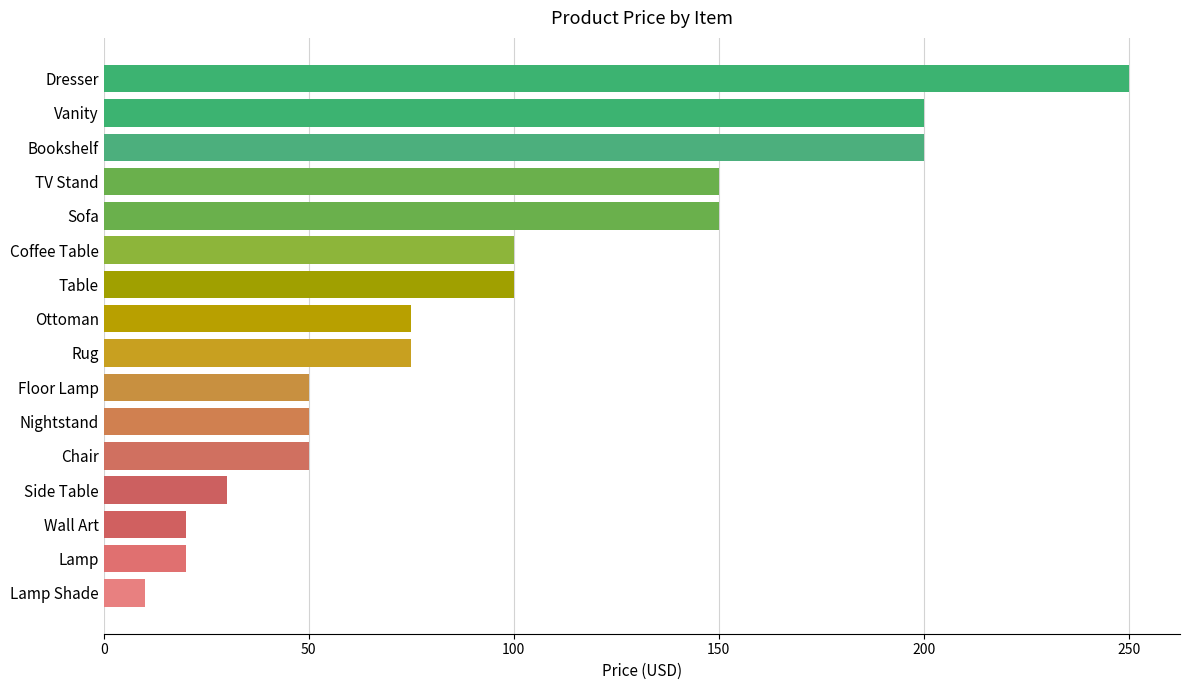

How many bars are there in total?

16